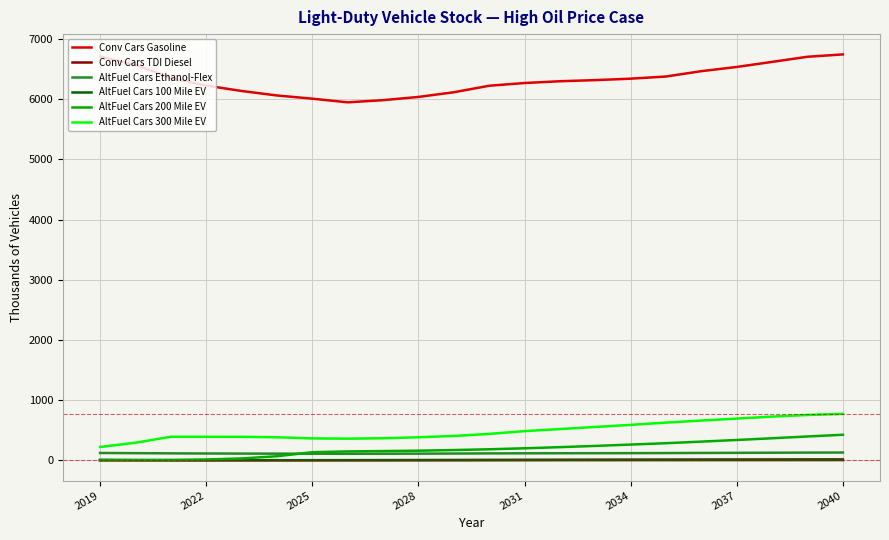

Which series has the largest total across all categories?

Conv Cars Gasoline